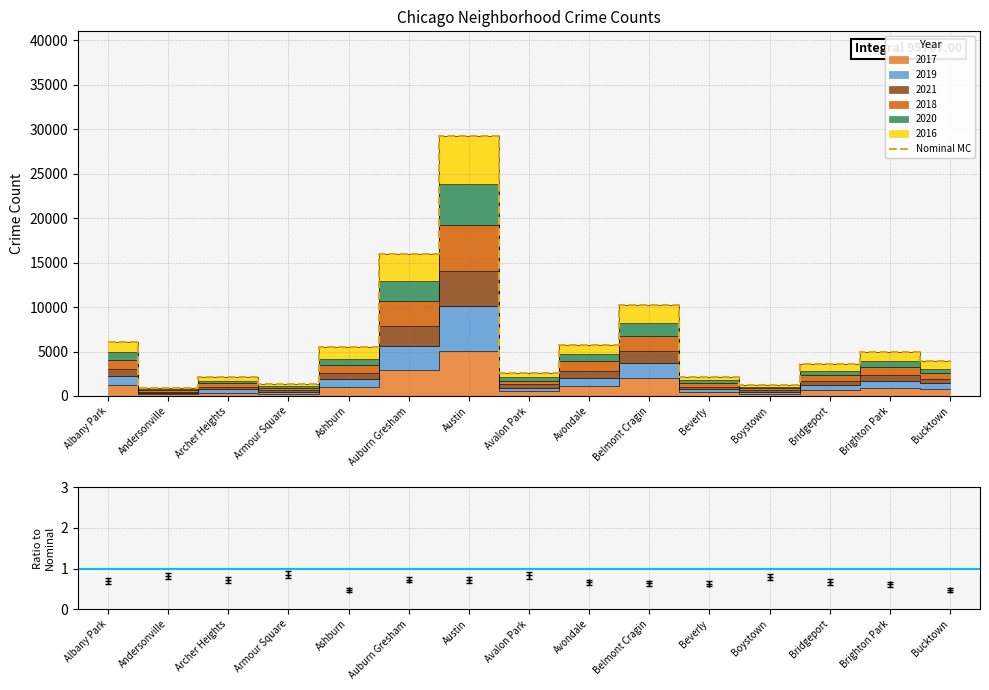

What is the average value?

6384